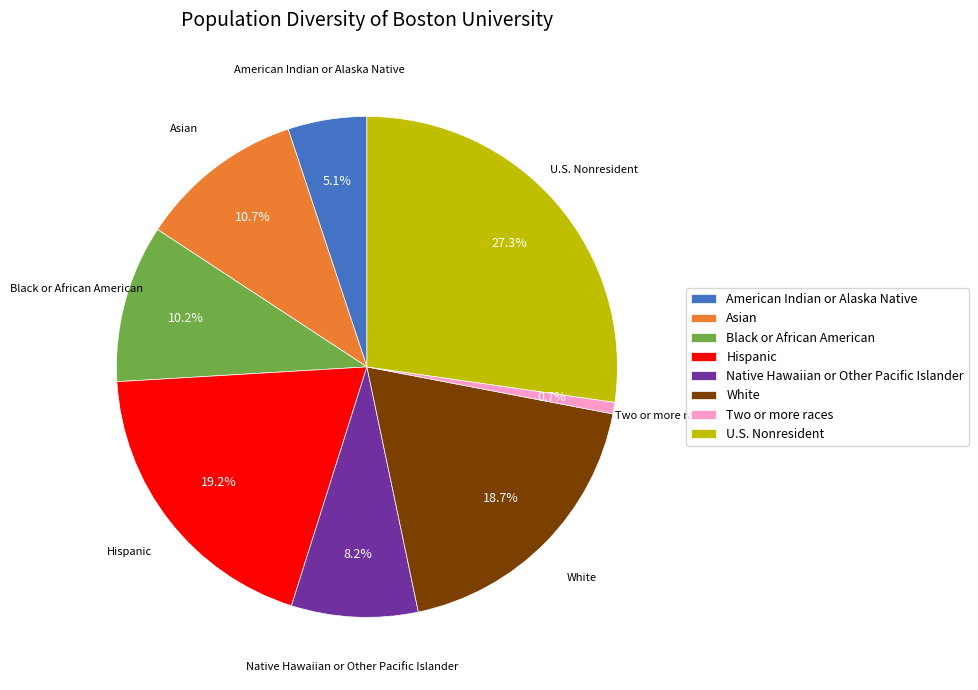

To the nearest percent, what is the difference between the largest and smallest slice percentages?

27%